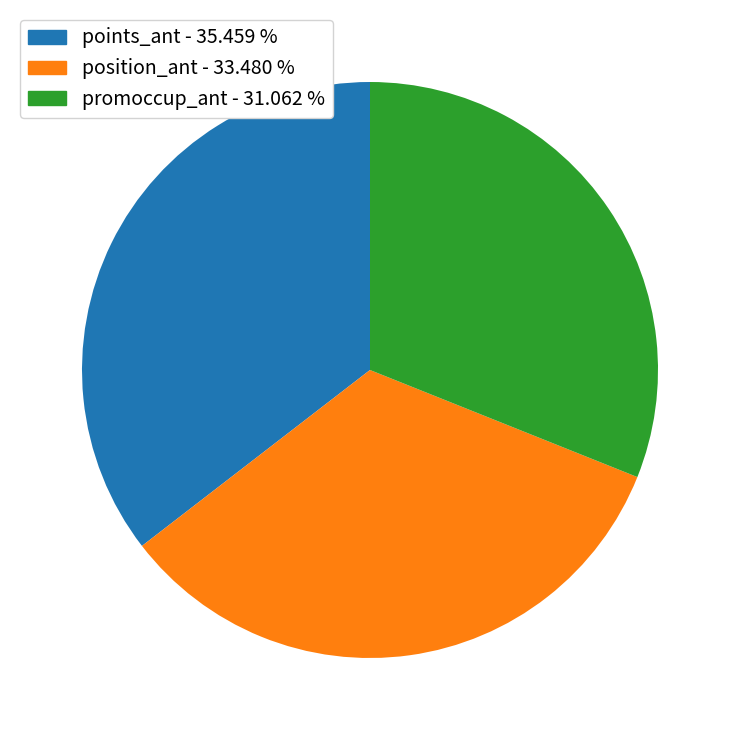

How many segments does this pie chart have?

3